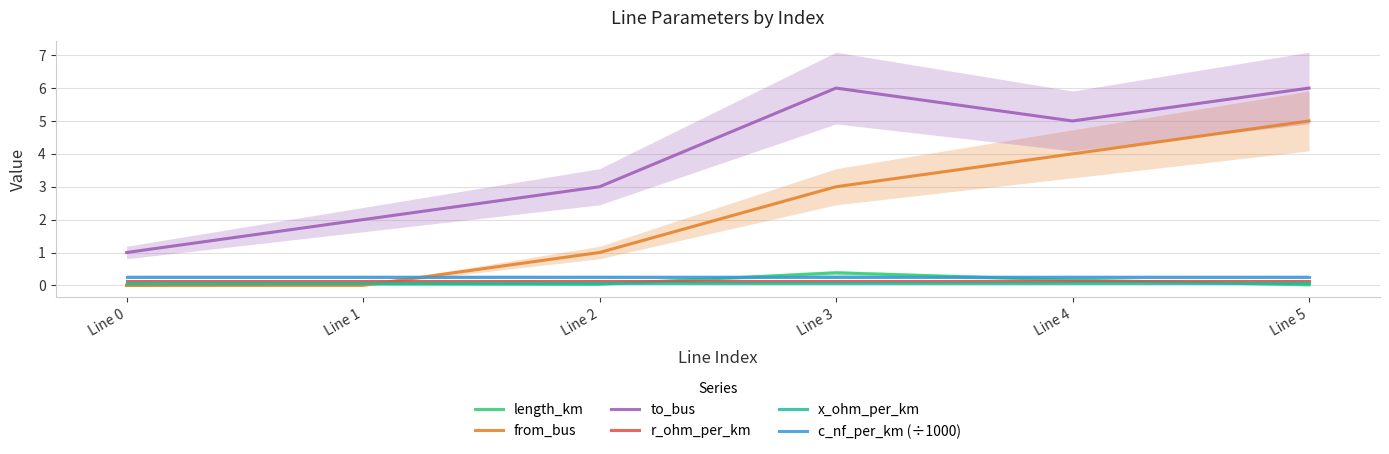

Where is the first local minimum for length_km?

Line 2